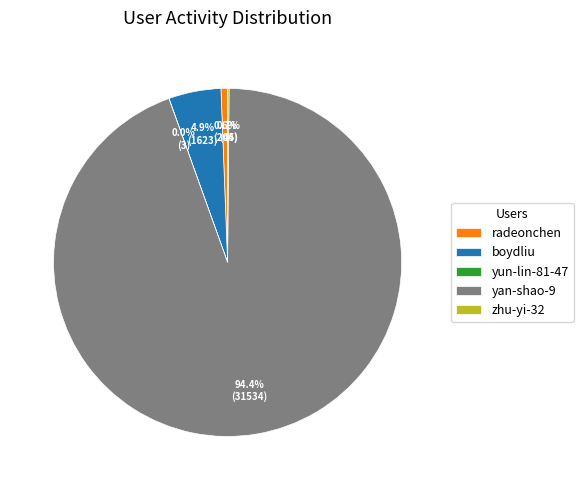

Which slice is the largest?

yan-shao-9